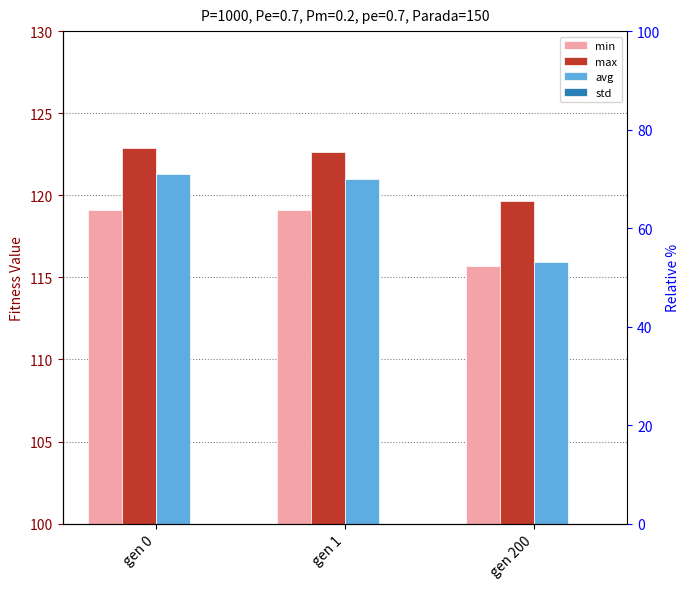

What is the value of the min bar at the 2nd from the left?

119.1